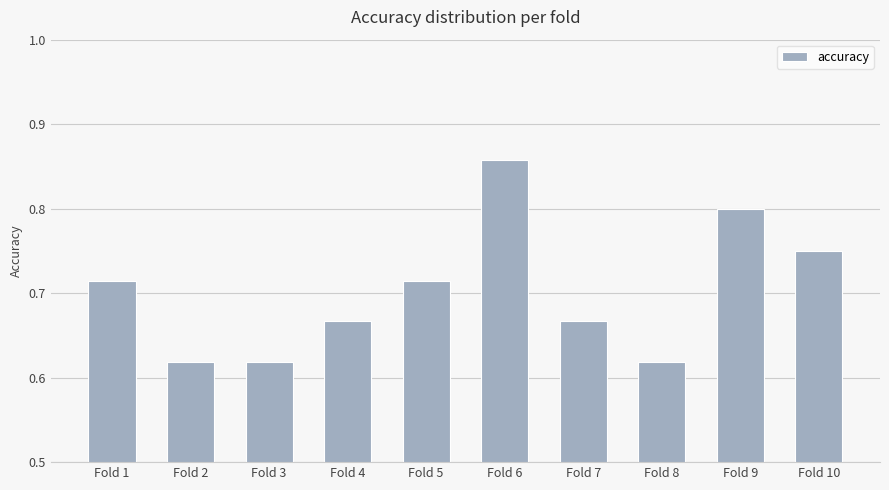

Is it true that the value at Fold 3 is 0.2?

False